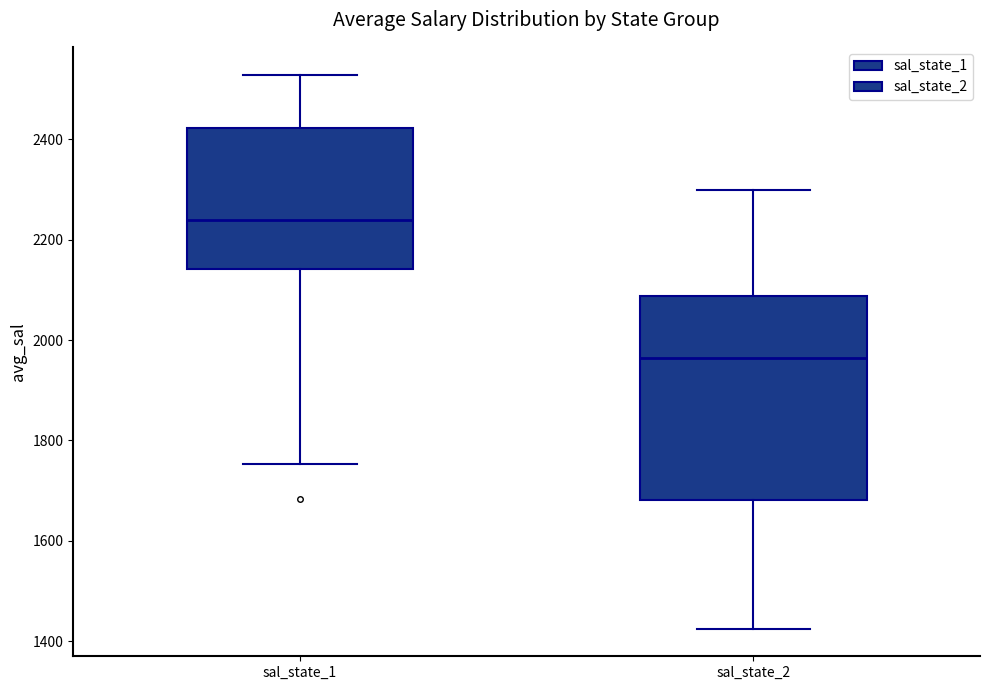

Comparing the boxes themselves (not the whiskers), which one is the tallest?

sal_state_2